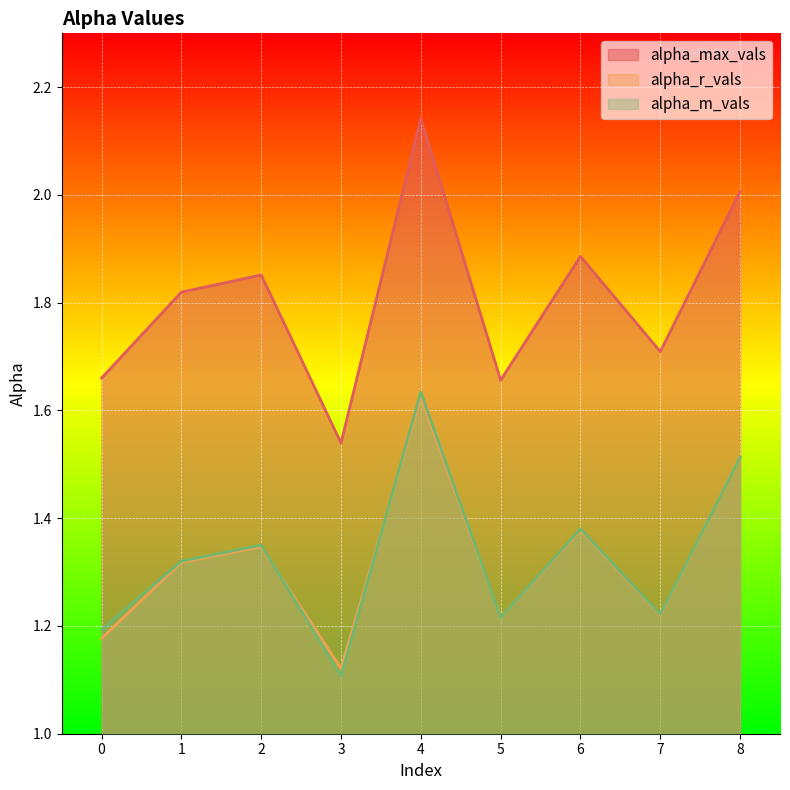

True or false: alpha_m_vals has a value of 1.4 at 6.

True